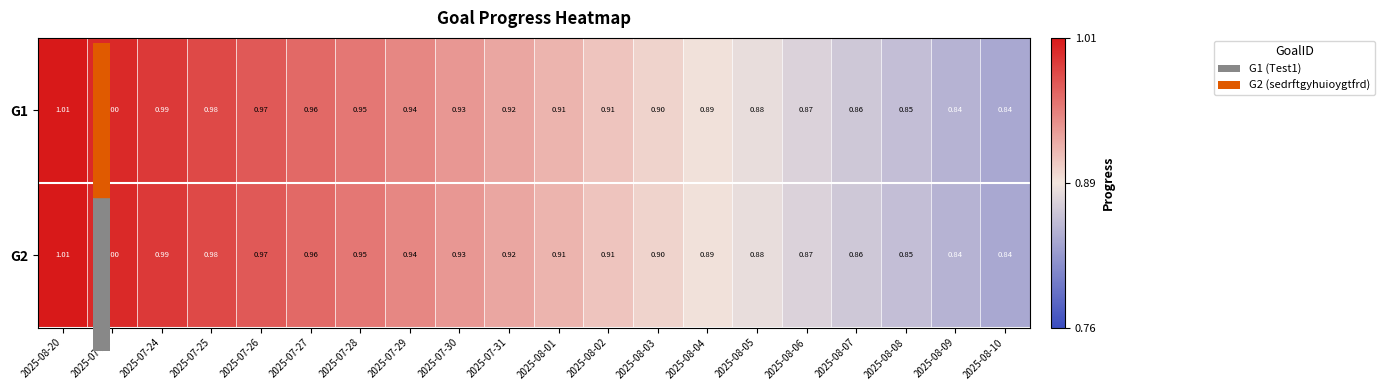

Count the number of data series in this chart.

2